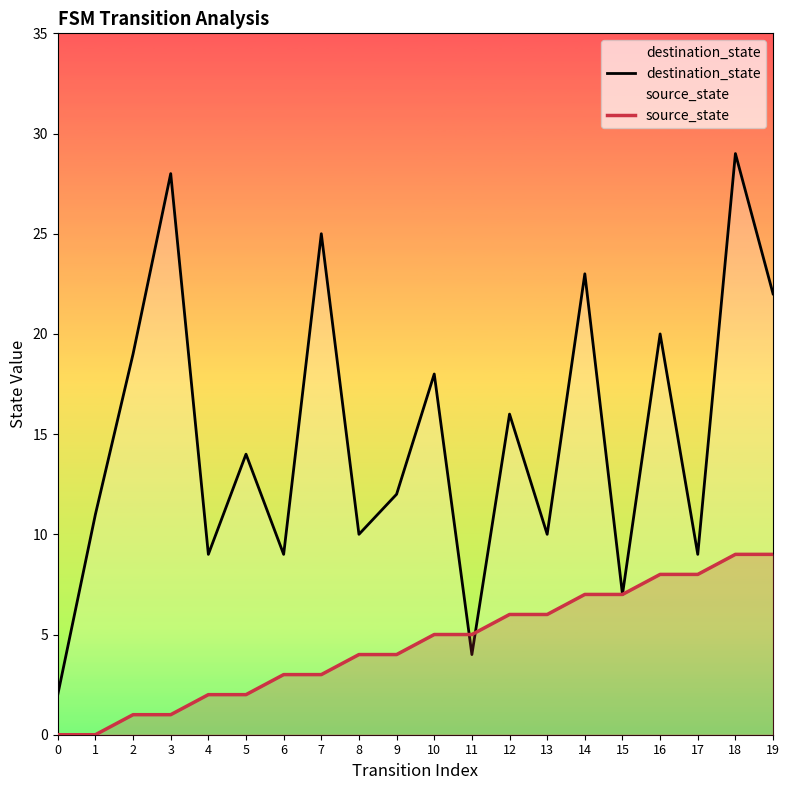

What is the total value across all series at 0?

2